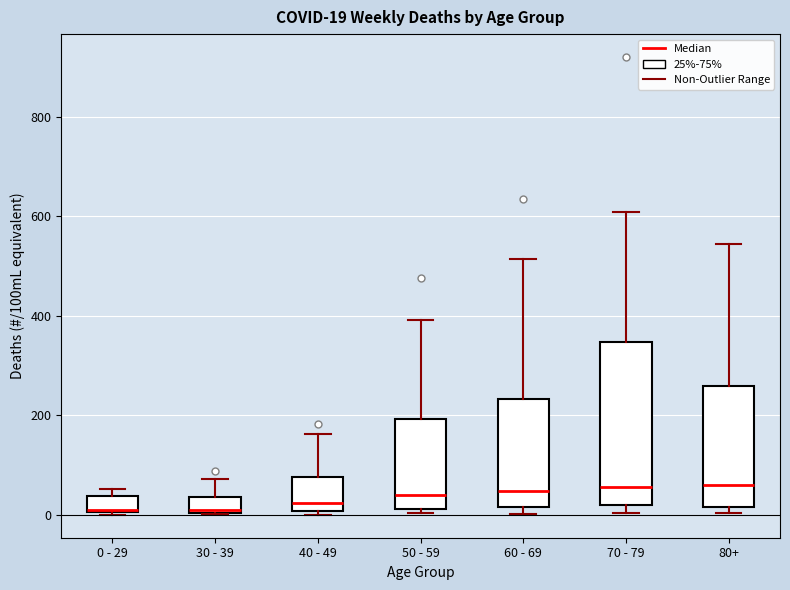

Comparing the boxes themselves (not the whiskers), which one is the tallest?

70 - 79